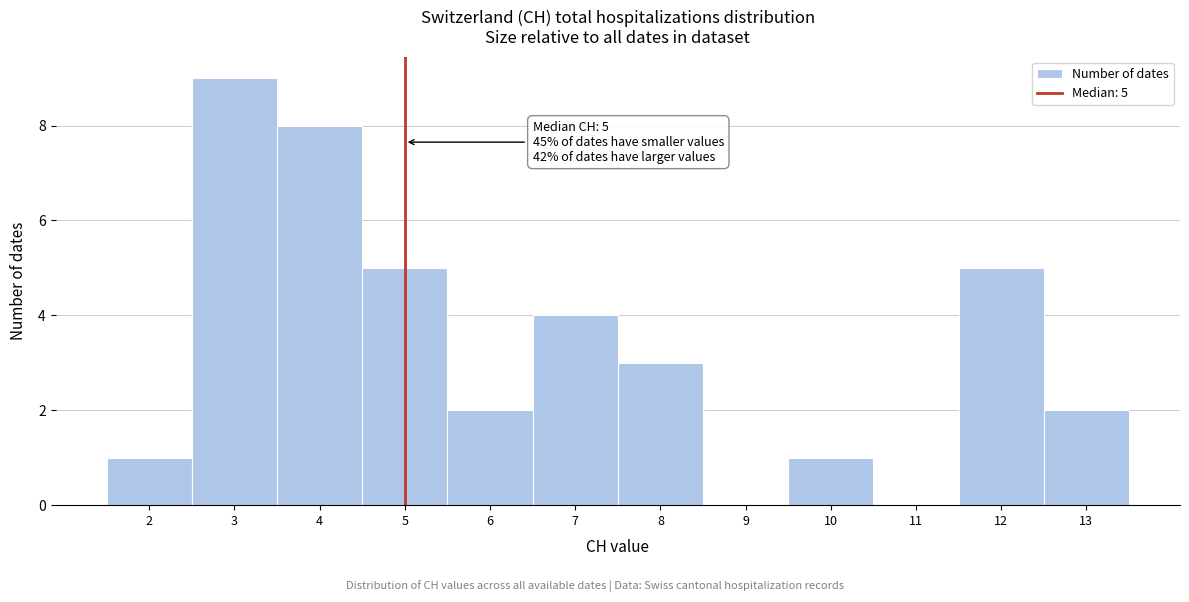

Which range on the x-axis has the tallest bar?

2.5 to 3.5